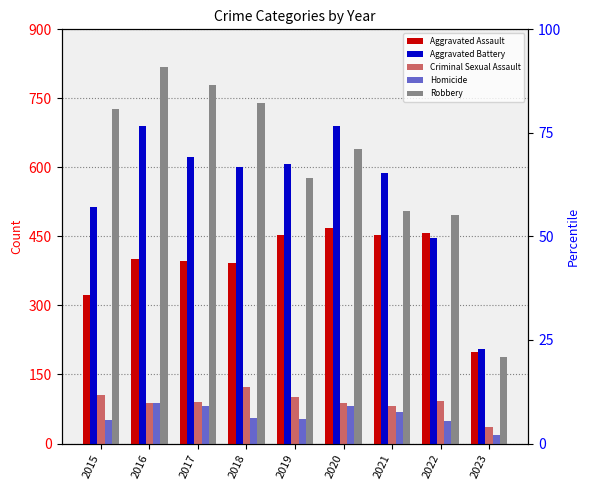

At which category is the sum across all series the highest?

2016